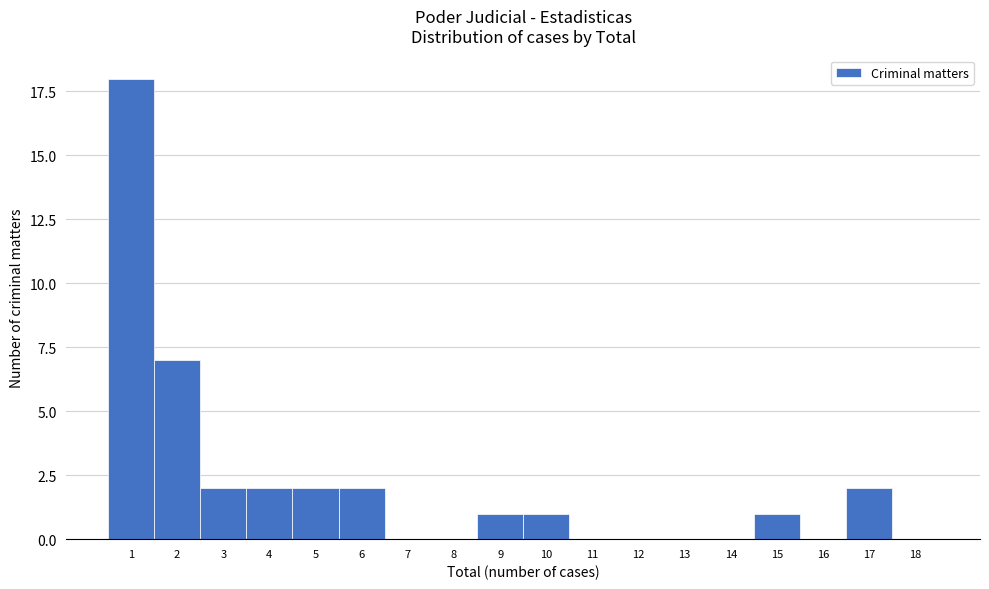

Reading left to right, list all the values displayed in this chart.

1=18	2=7	3=2	4=2	5=2	6=2	7=0	8=0	9=1	10=1	11=0	12=0	13=0	14=0	15=1	16=0	17=2	18=0